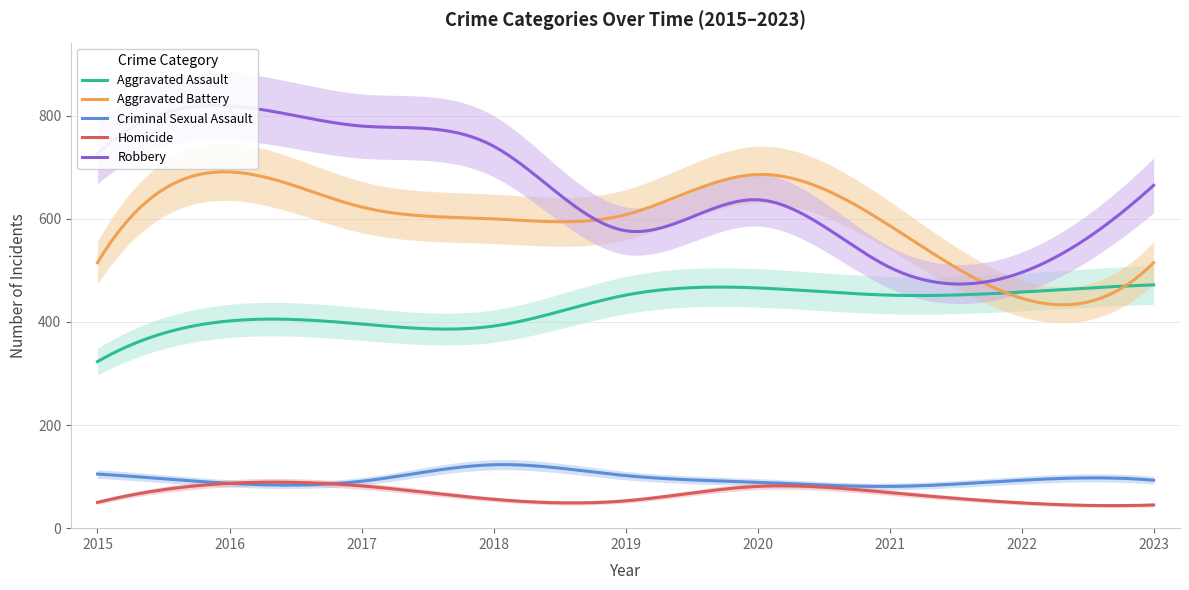

How many interior local peaks does the Homicide series have?

2